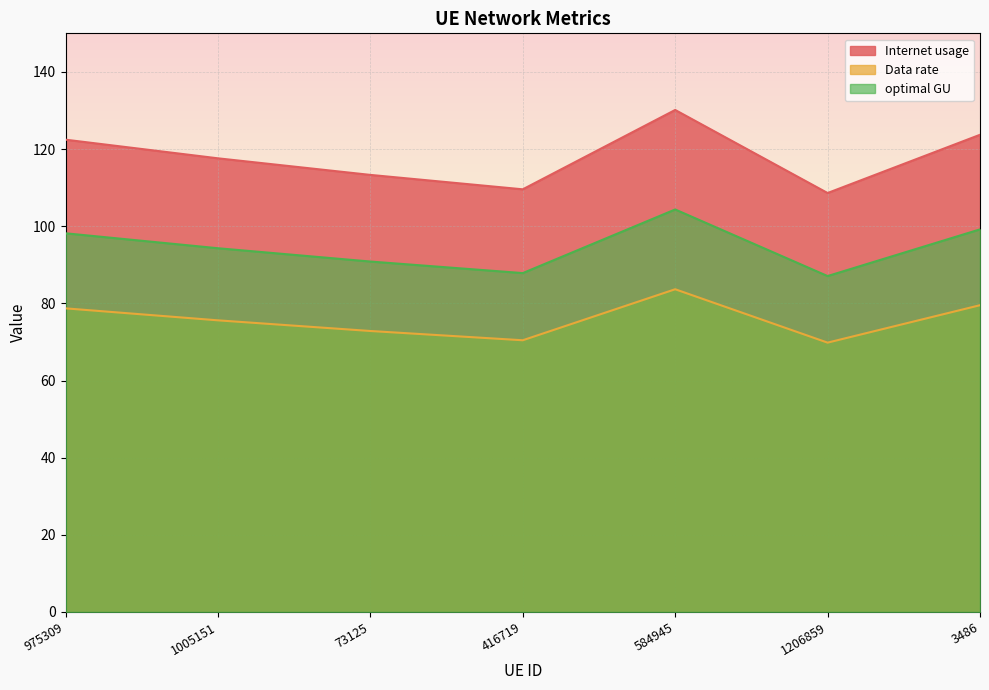

True or false: Internet usage has more than 2 interior local peaks.

False